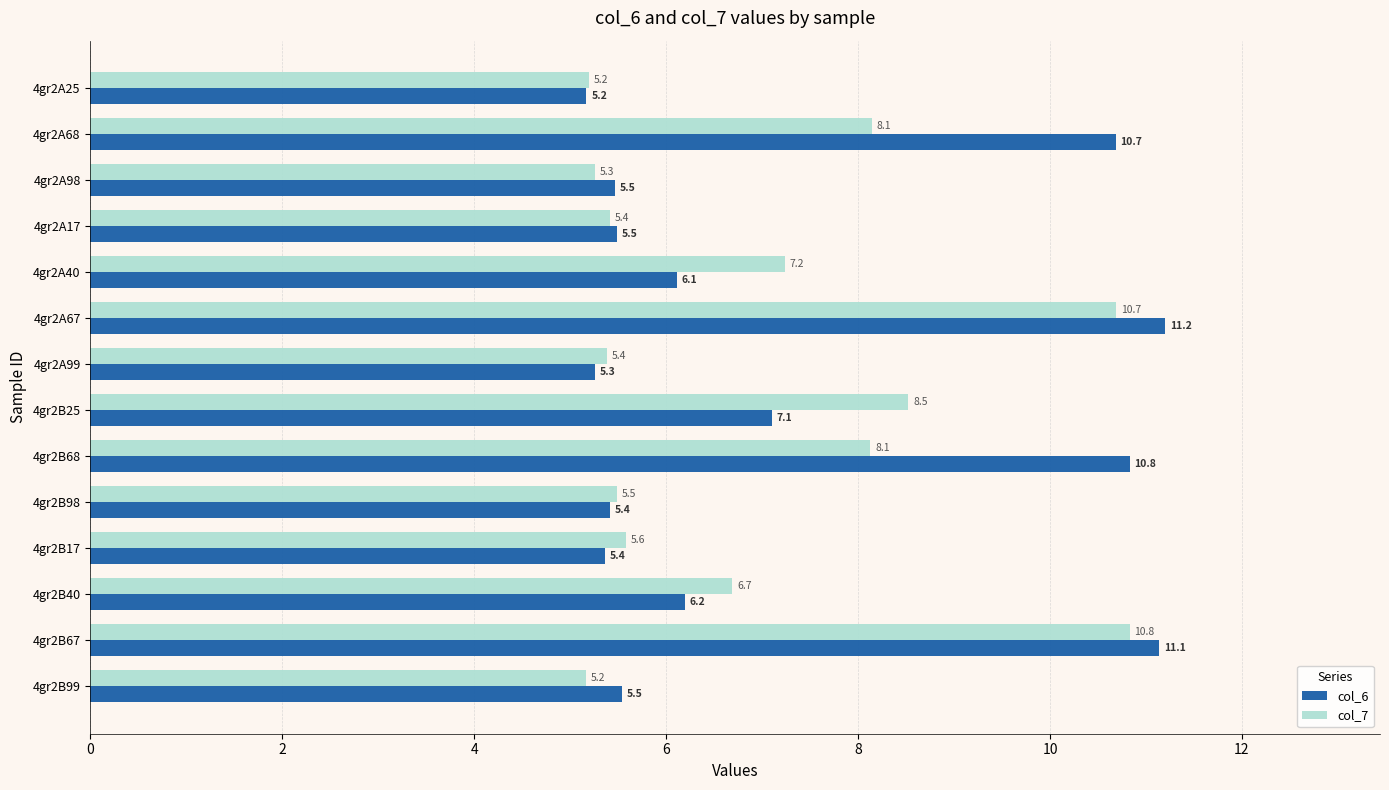

The col_7 series shows 8.5 at 4gr2B25. True or false?

True